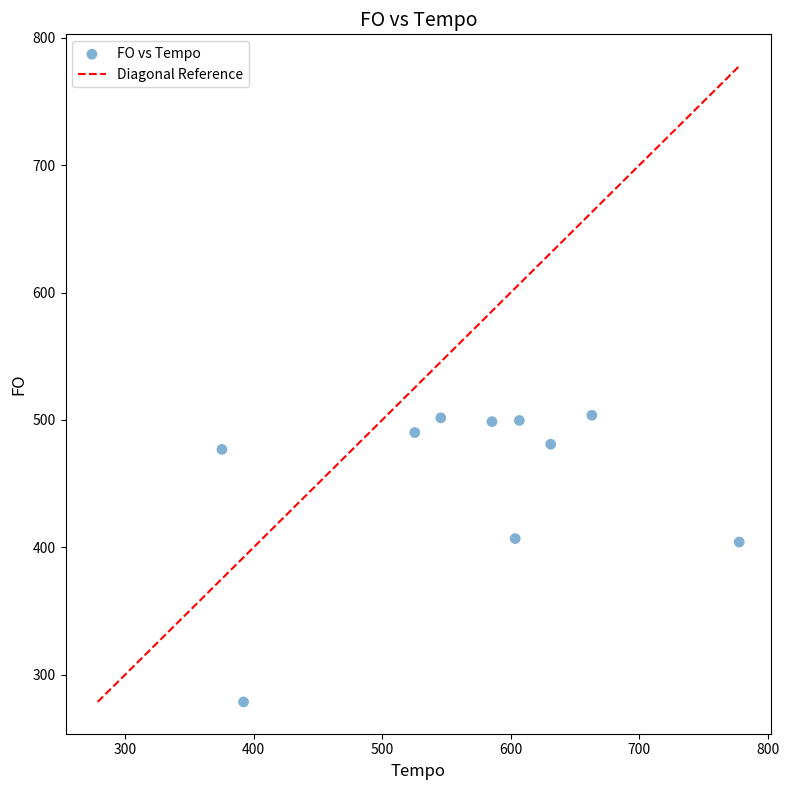

What is the range of Y values (max minus min)?

224.9